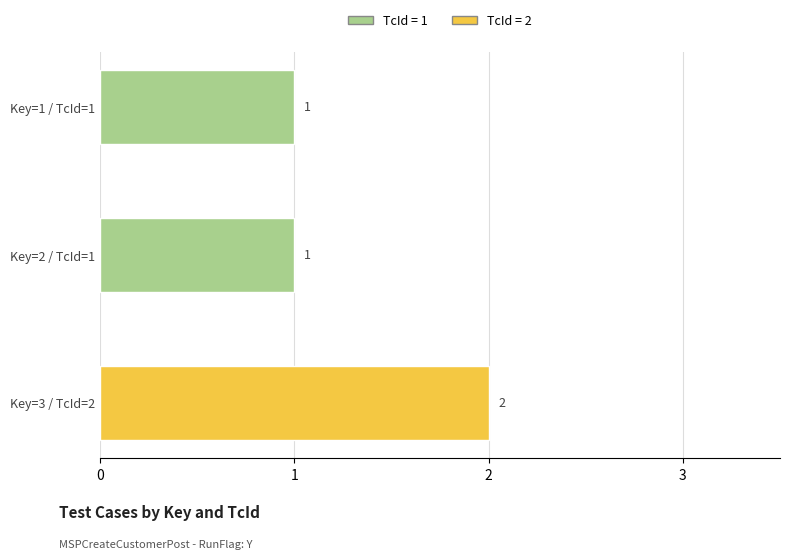

At which category is the sum across all series the highest?

Row 3 (Key=3, TcId=2)